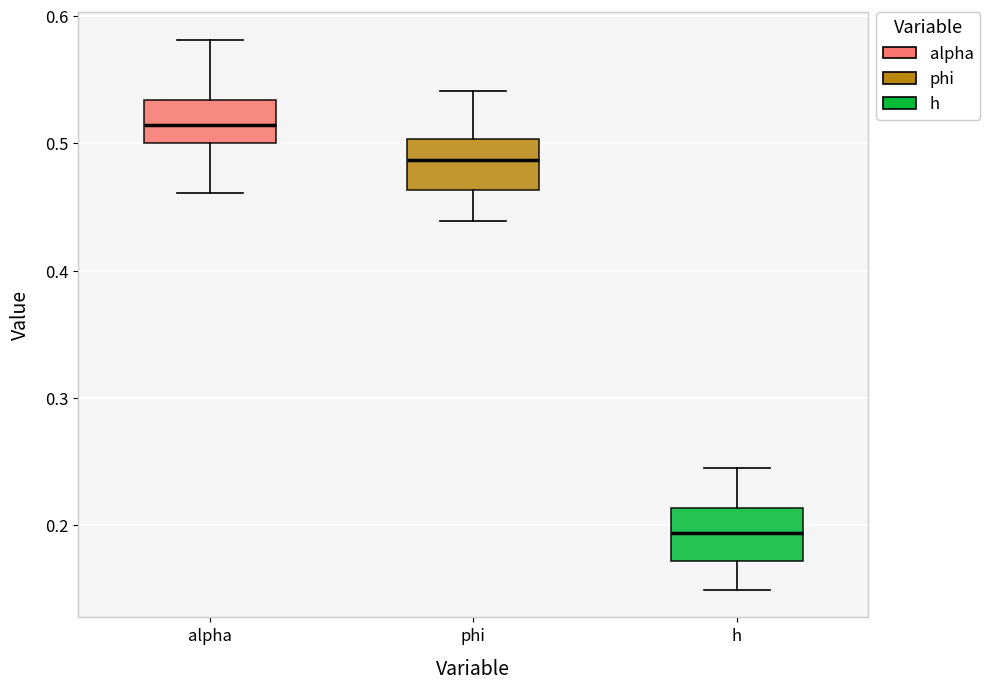

Where is the upper edge of the box for alpha on the y-axis? The values are not printed on the chart, so give them approximately, as read against the axis.

0.53